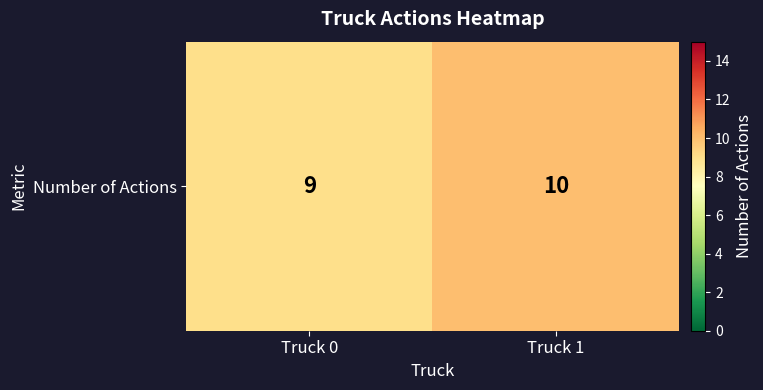

What is the ratio of the value at Truck 1 to the value at Truck 0?

1.1